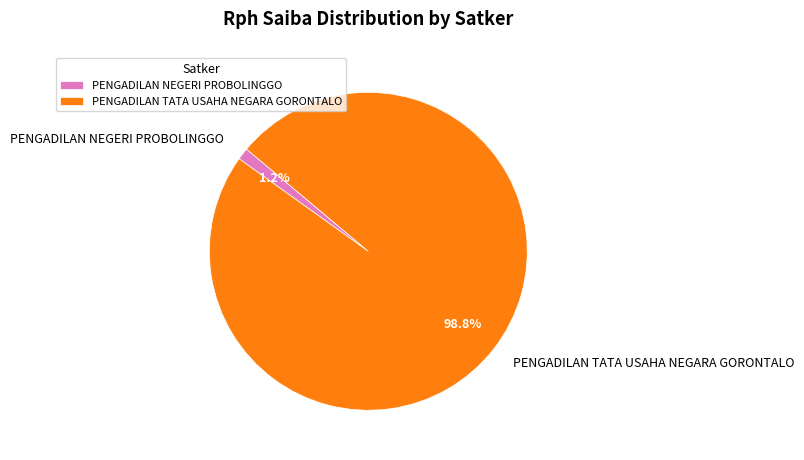

Rank the categories by value from lowest to highest.

PENGADILAN NEGERI PROBOLINGGO, PENGADILAN TATA USAHA NEGARA GORONTALO